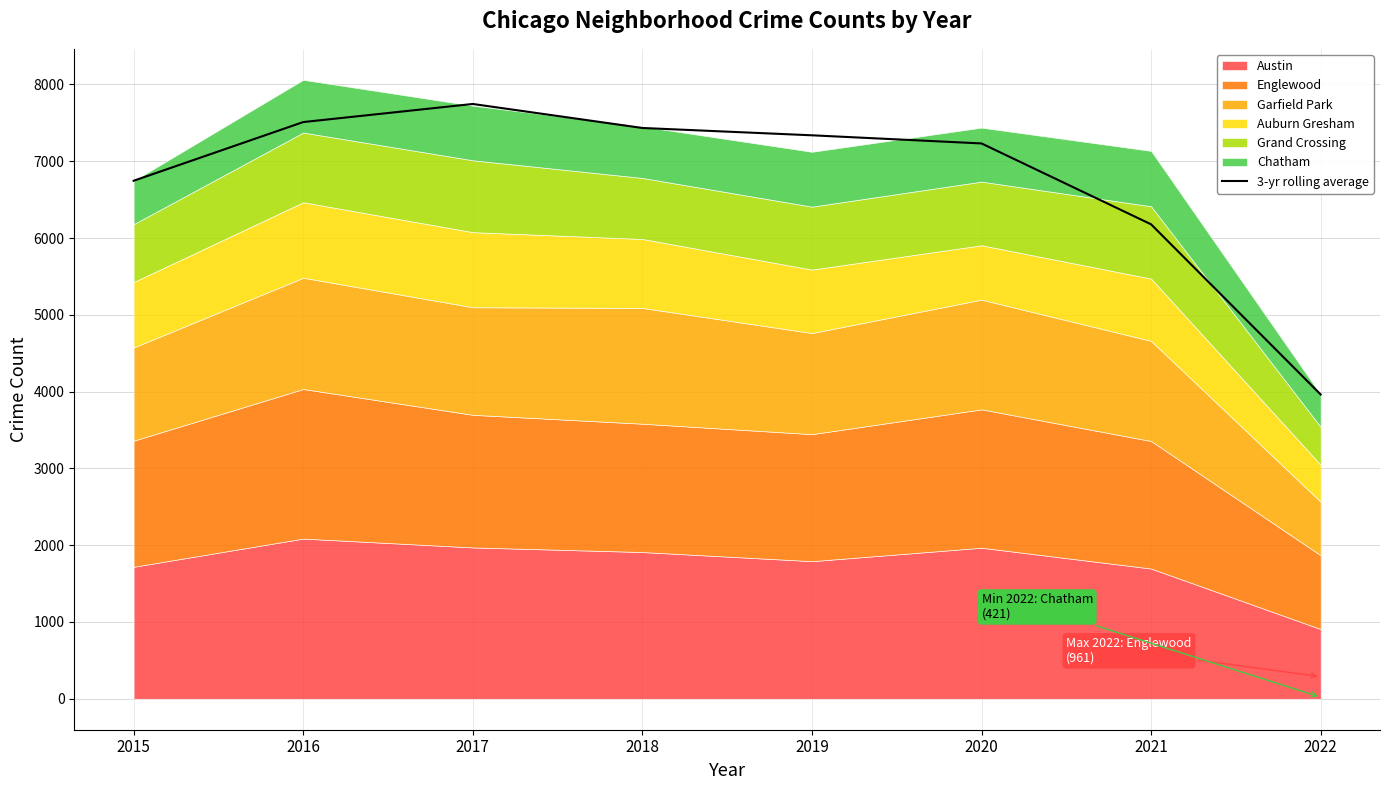

Is it true that the value at 2019 is 7338.0?

True